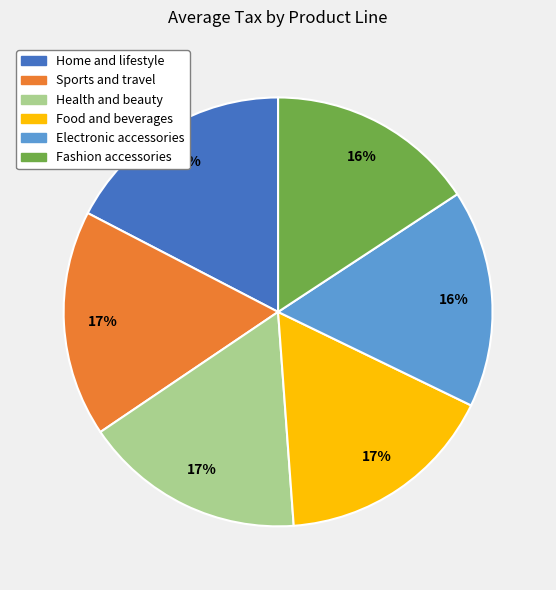

Do Fashion accessories and Electronic accessories together represent more than half of the pie?

No